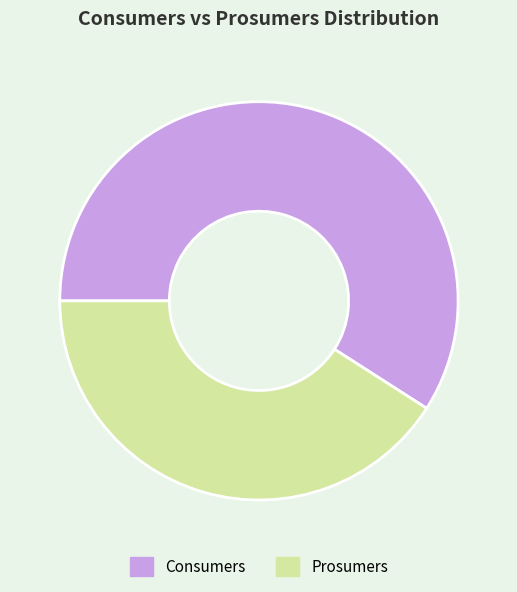

How many slices are in this pie chart?

2